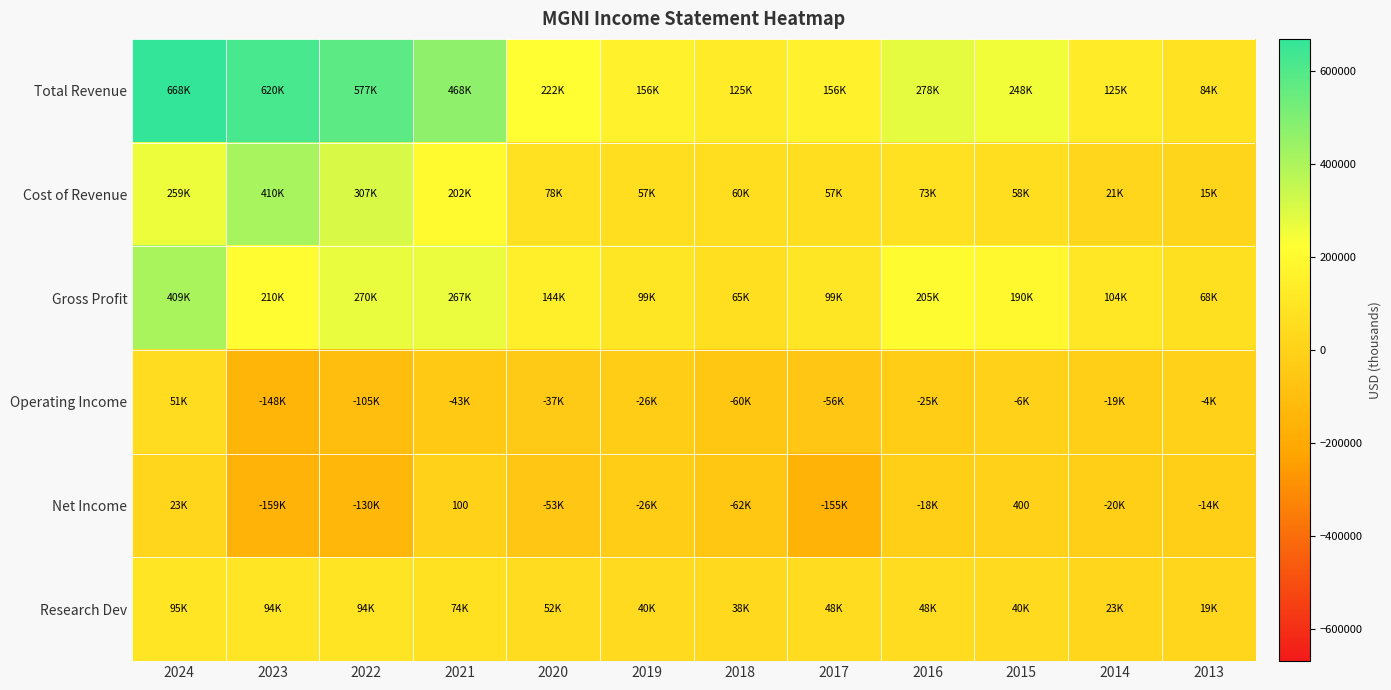

True or false: Net Income has a value of 400 at 2015.

True